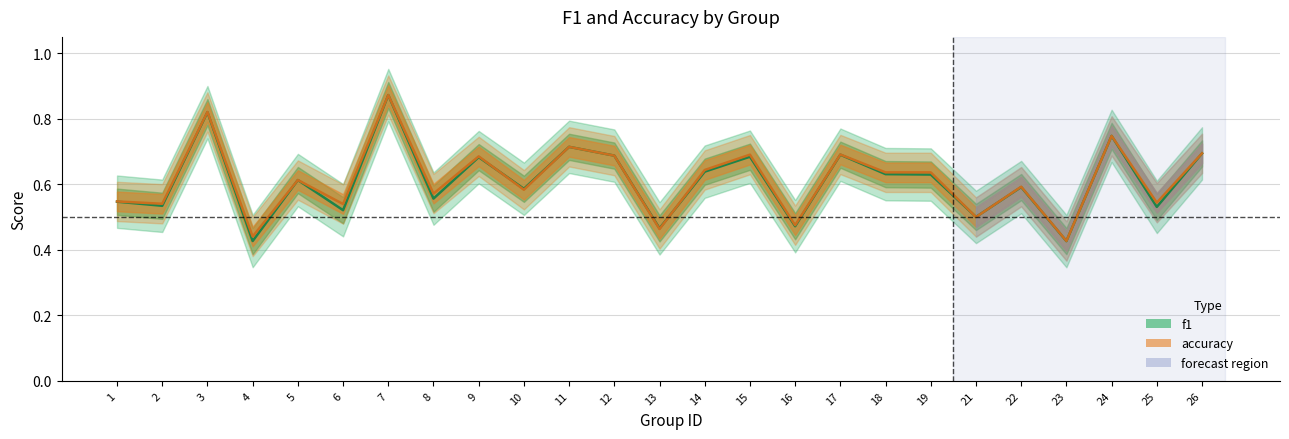

The f1 series shows 0.5 at 2. True or false?

True